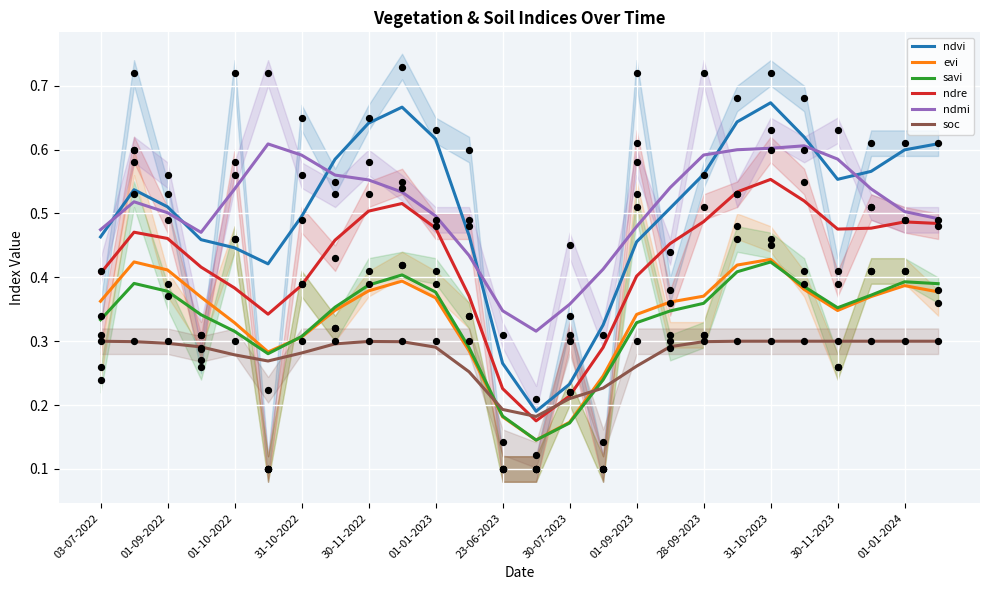

What are all the series names shown in the legend?

ndvi, evi, savi, ndre, ndmi, soc